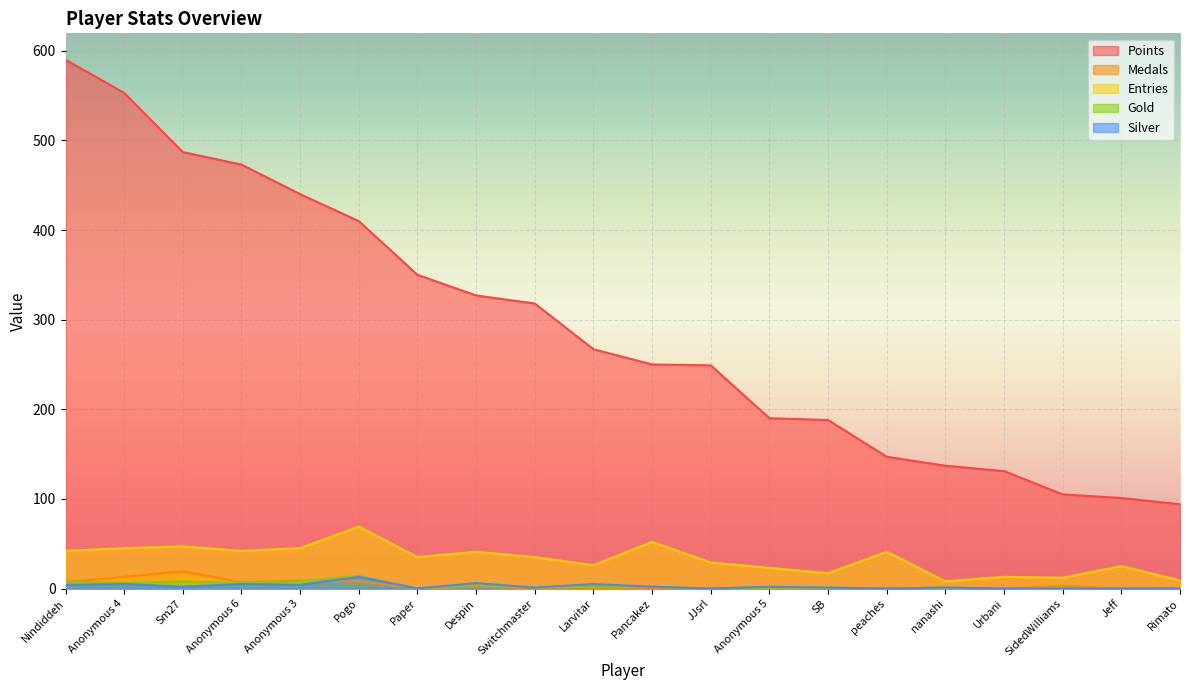

Where is the first local minimum for Silver?

Sm27